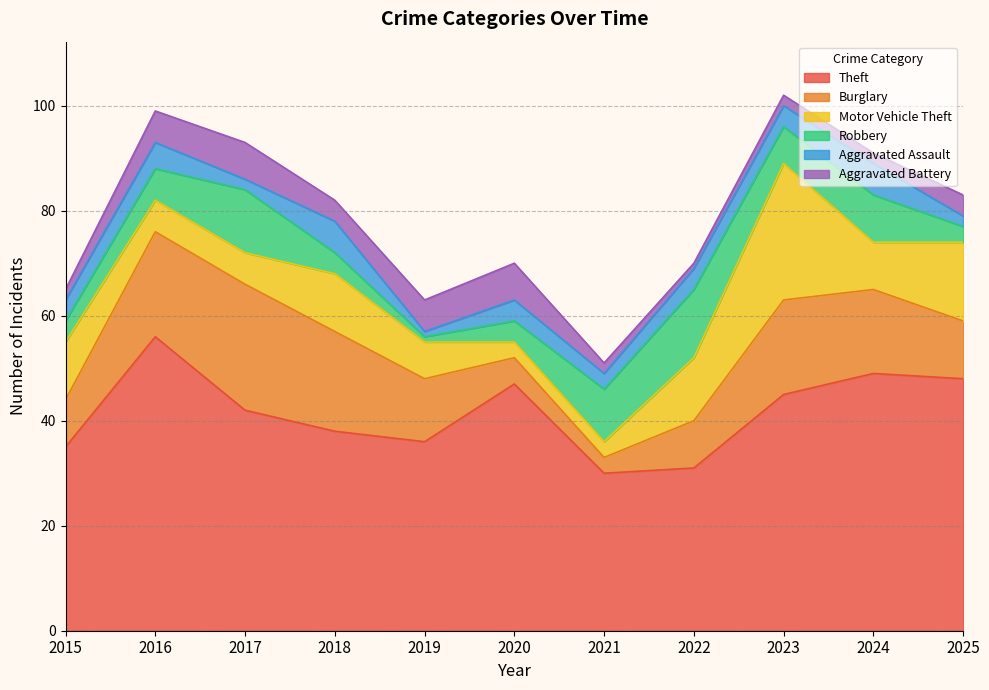

At which category is the sum across all series the highest?

2023